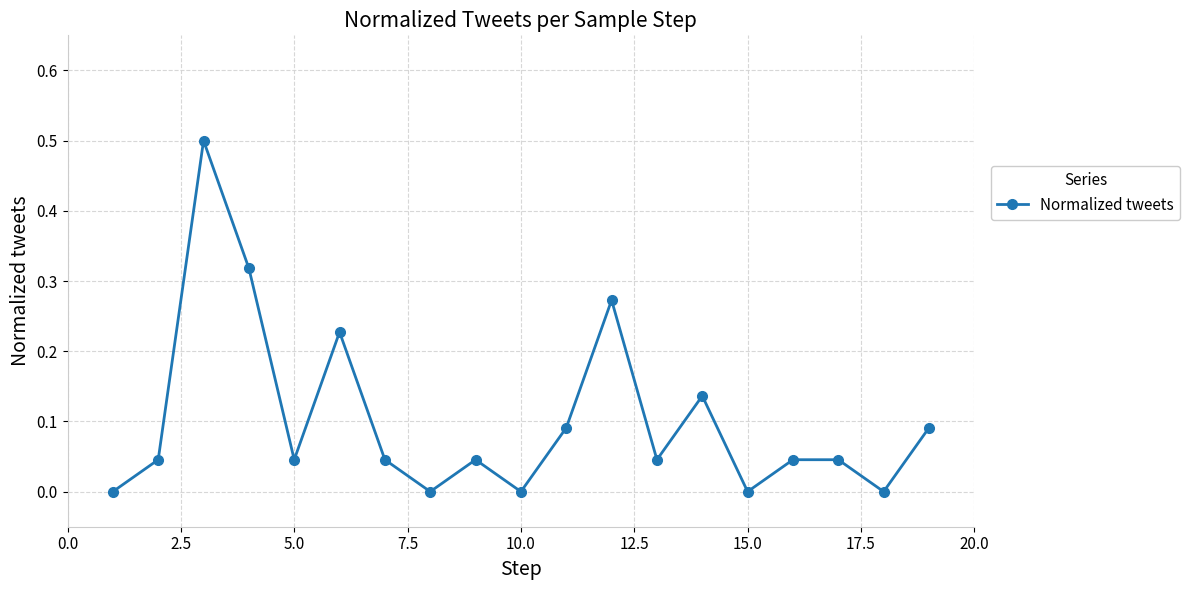

Count the number of data series in this chart.

1